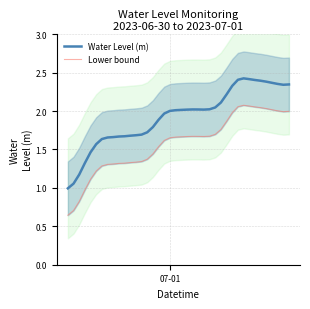

What is the lowest value of the Water Level (m) series?

1.0